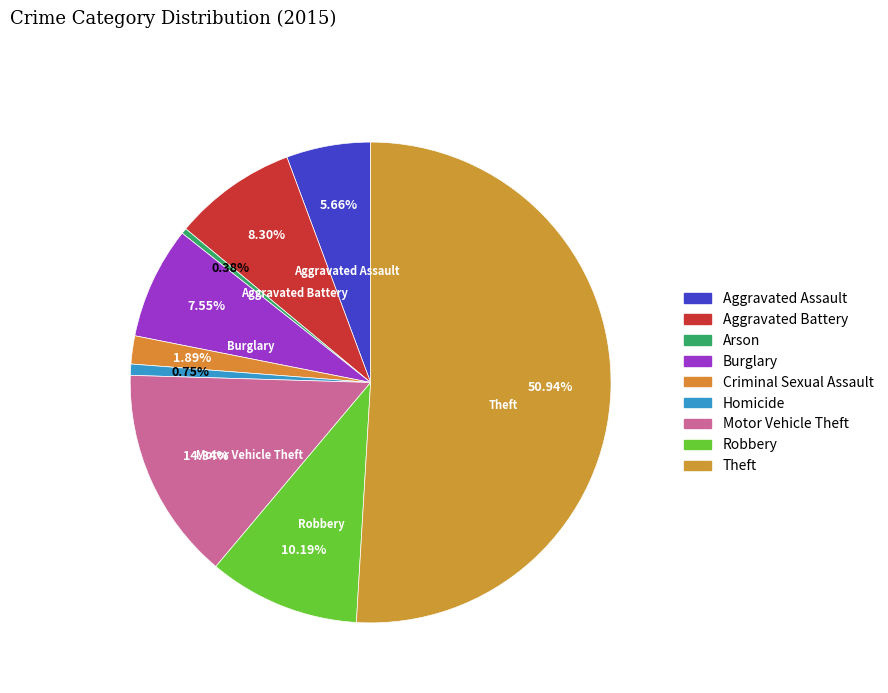

Which slice represents more than half of the pie?

Theft